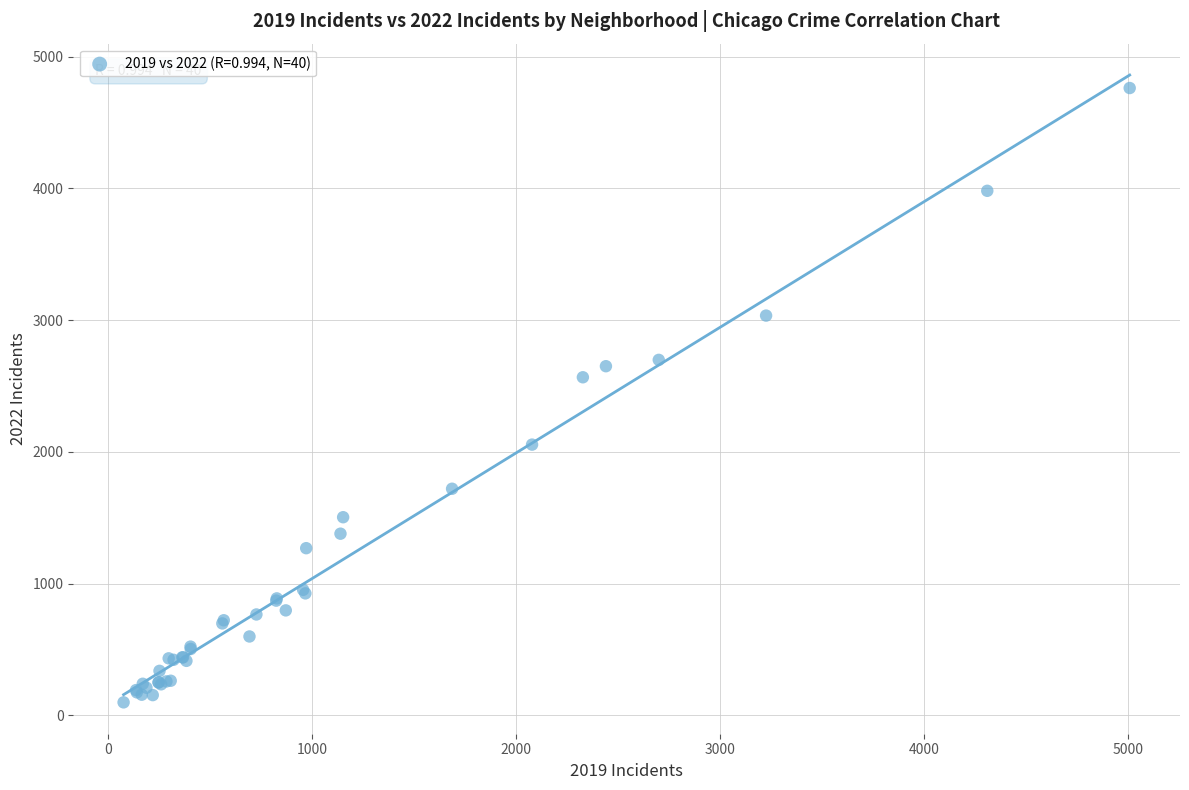

What Y value in the scatter plot is closest to 2430?

2566